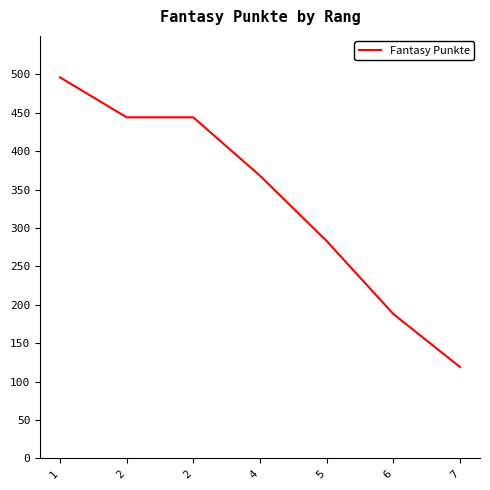

Reading left to right, what are all the values shown in this chart?

1=496	2=444	2=444	4=368	5=283	6=188	7=119